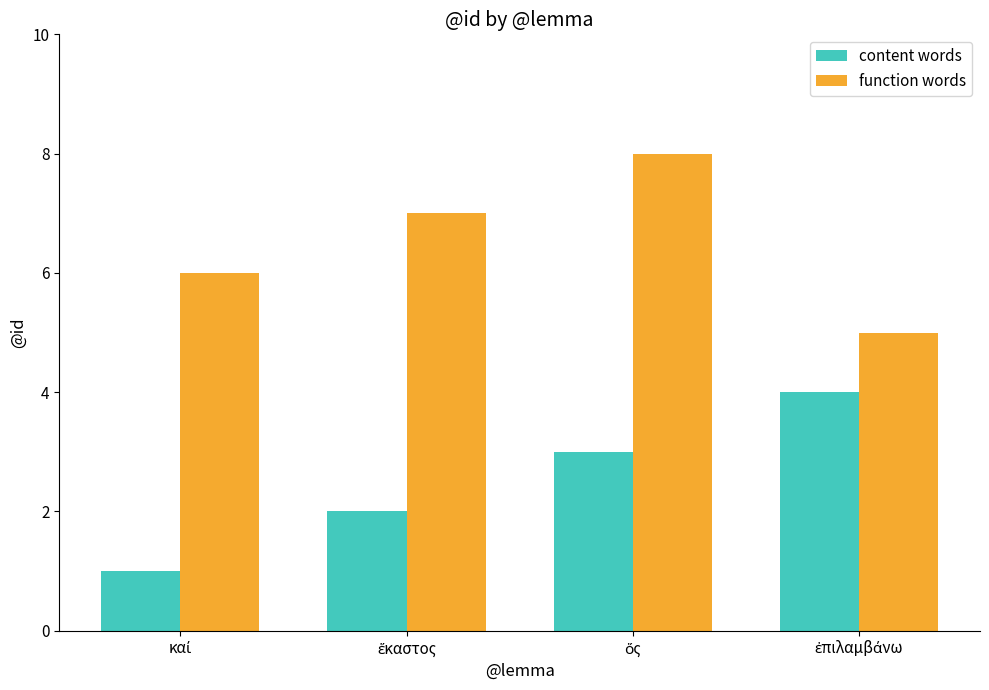

How many content words values are between 2 and 4?

3